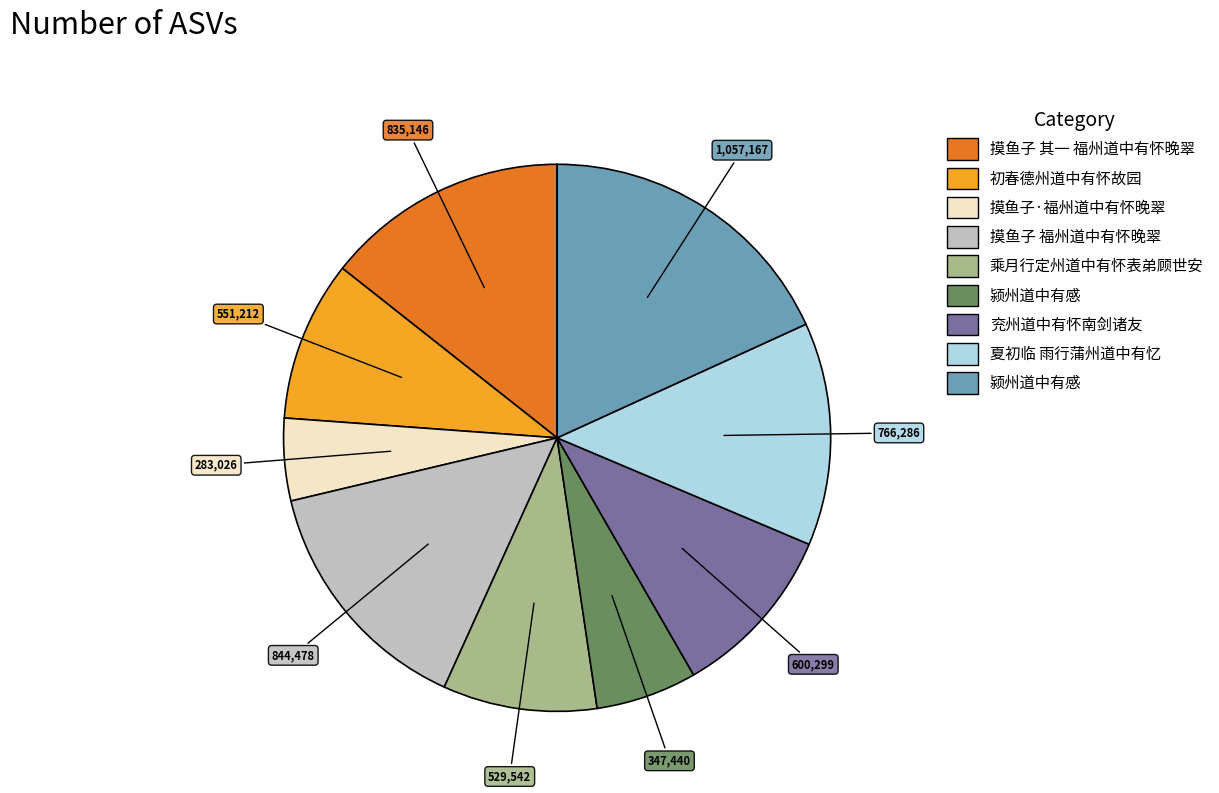

Is there any slice that represents more than half of the pie?

No